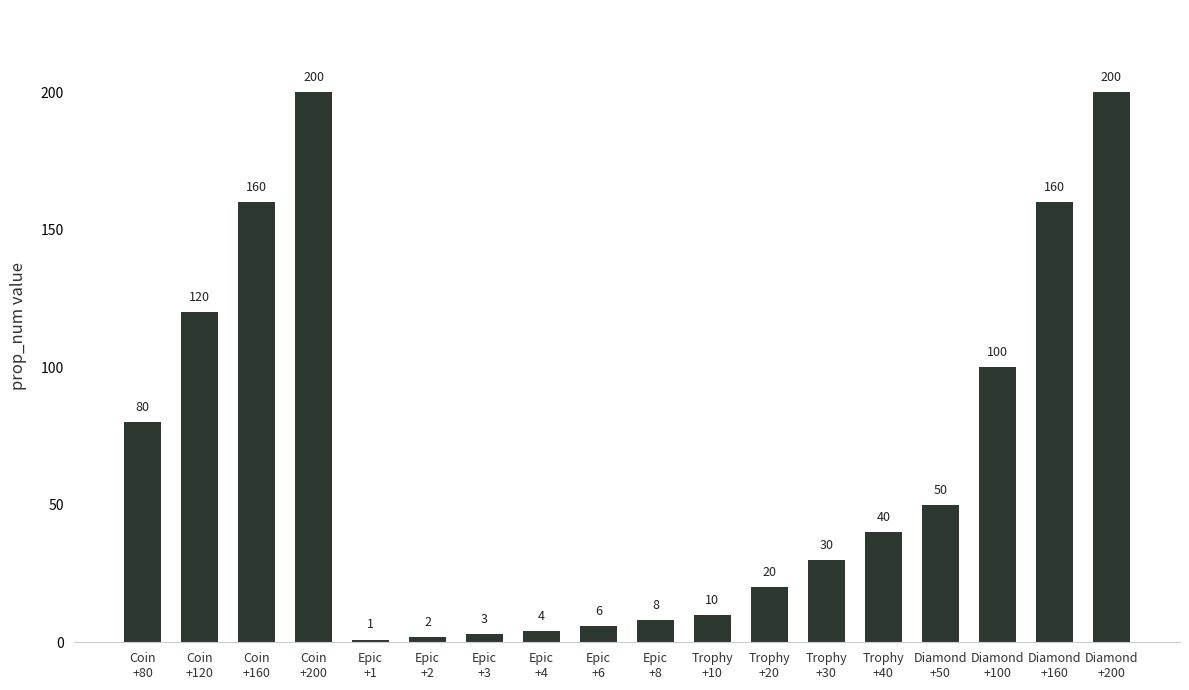

What is the value of the 2nd bar from the left?

120